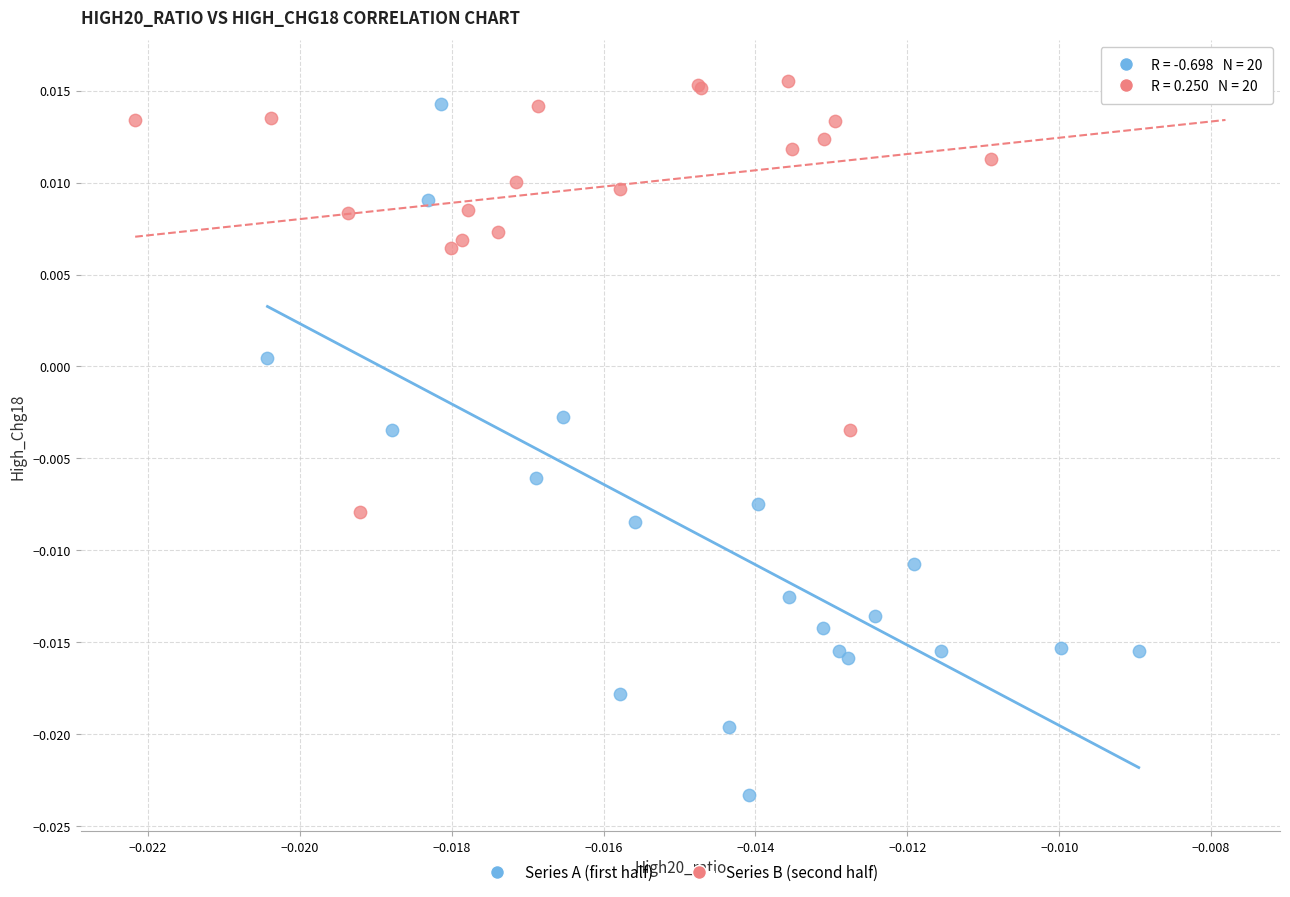

What are all the series names shown in the legend?

Series A (first half), Series B (second half)